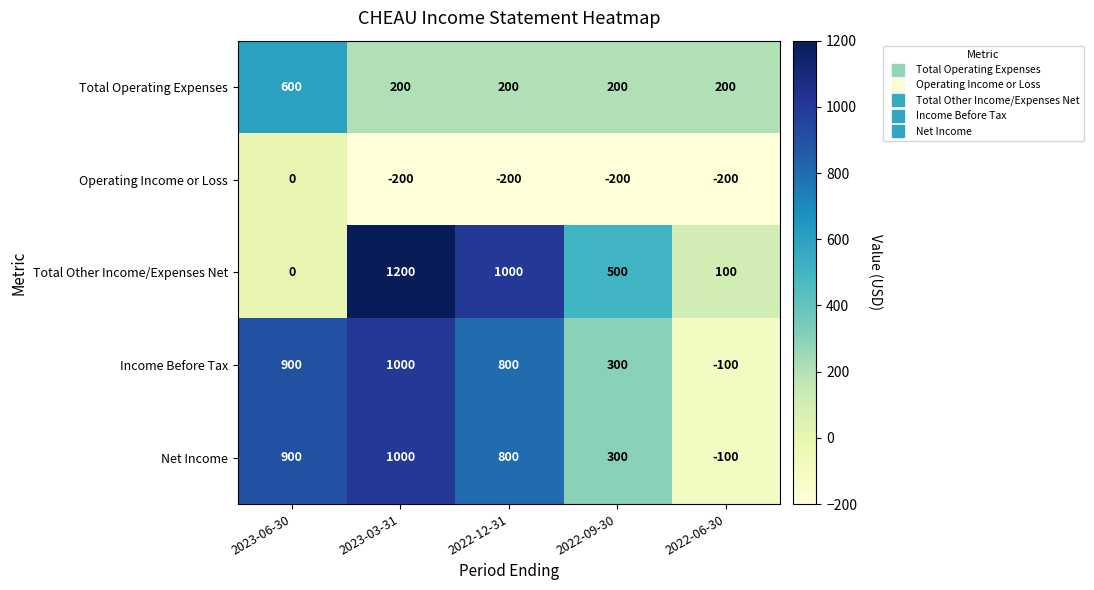

Reading right to left, extract all data points from this chart.

Total Operating Expenses: 200	200	200	200	600
Operating Income or Loss: -200	-200	-200	-200	0
Total Other Income/Expenses Net: 100	500	1000	1200	0
Income Before Tax: -100	300	800	1000	900
Net Income: -100	300	800	1000	900